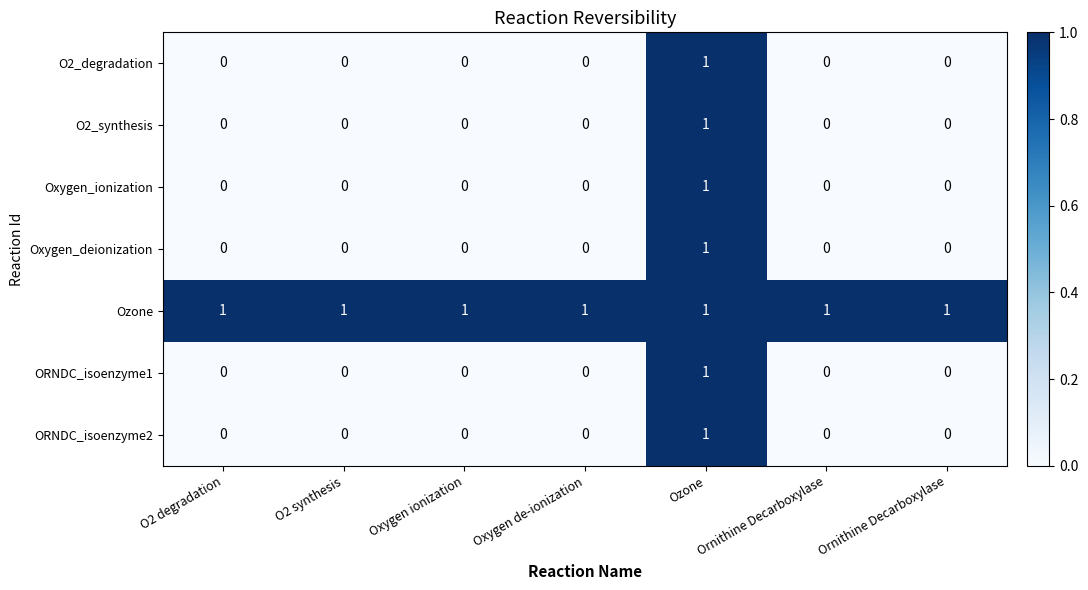

How many distinct data groups are displayed?

7